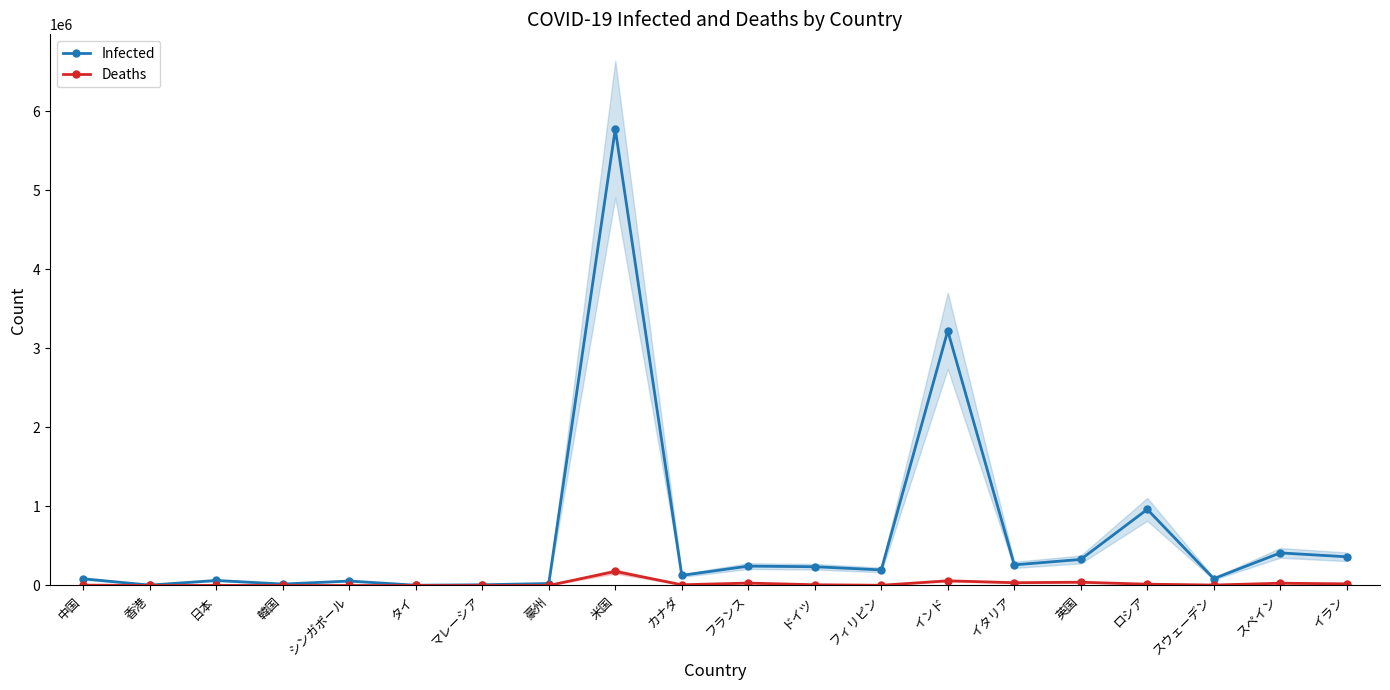

Reading right to left, transcribe all the data shown in this chart.

Infected: 363363	412553	86891	963655	329821	261174	3224547	197164	237583	245187	127903	5777710	25204	9285	3402	56435	18265	63822	4711	84996
Deaths: 20901	28924	5814	16524	41535	35445	59357	3038	9281	30528	9136	178486	549	125	58	27	312	1209	78	4634